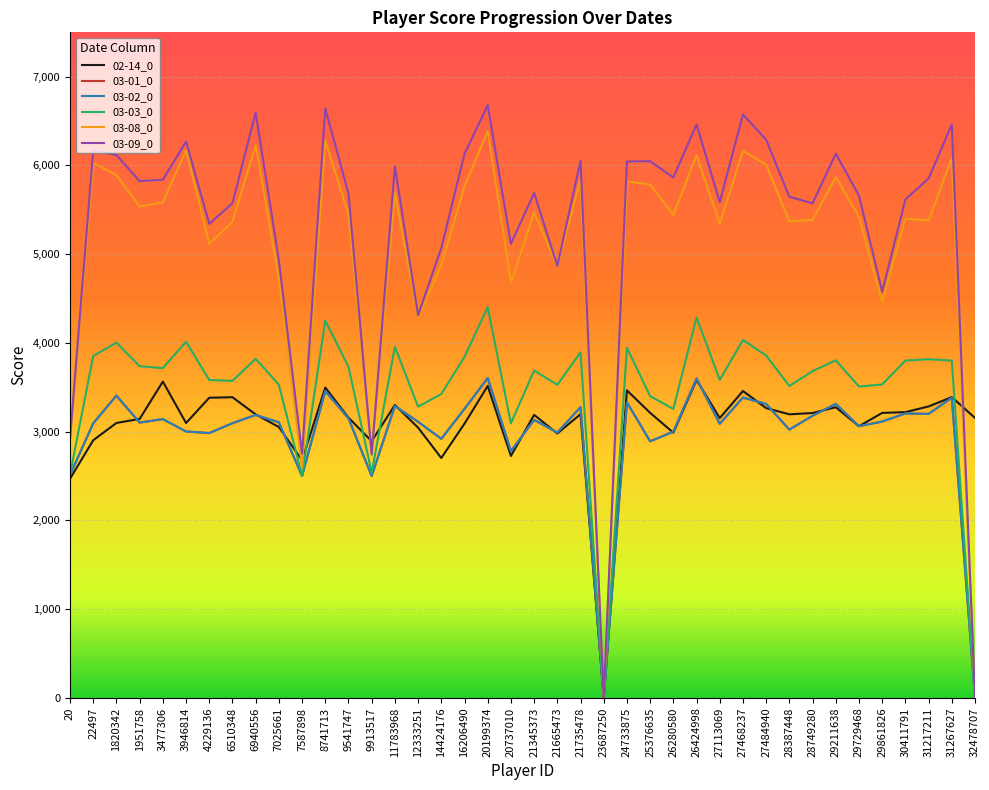

Which has a higher value, 14424176 or 1951758?

1951758